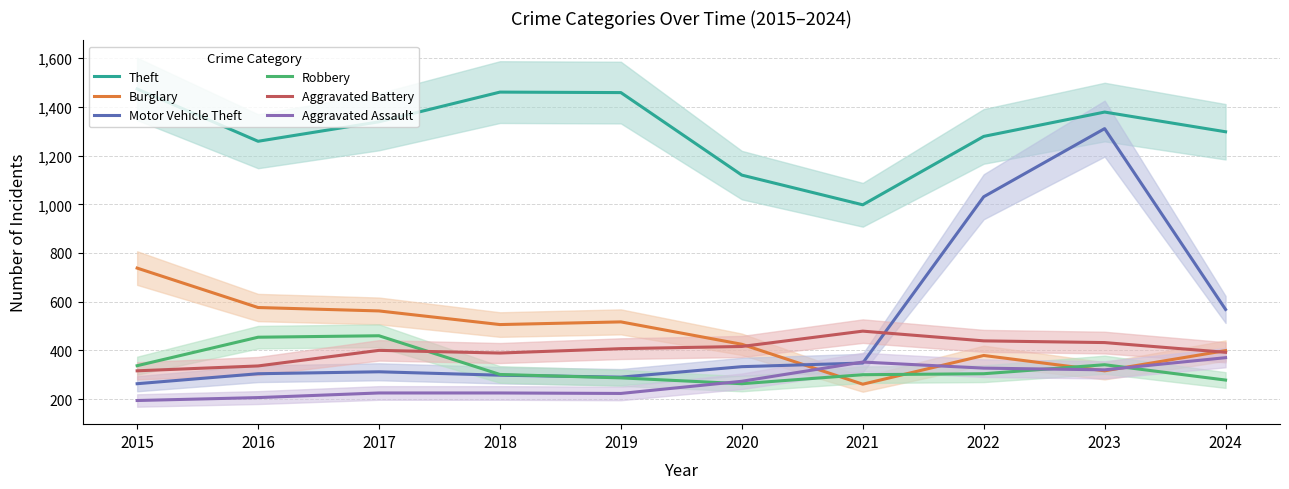

How many values in the Aggravated Battery series exceed 407?

4